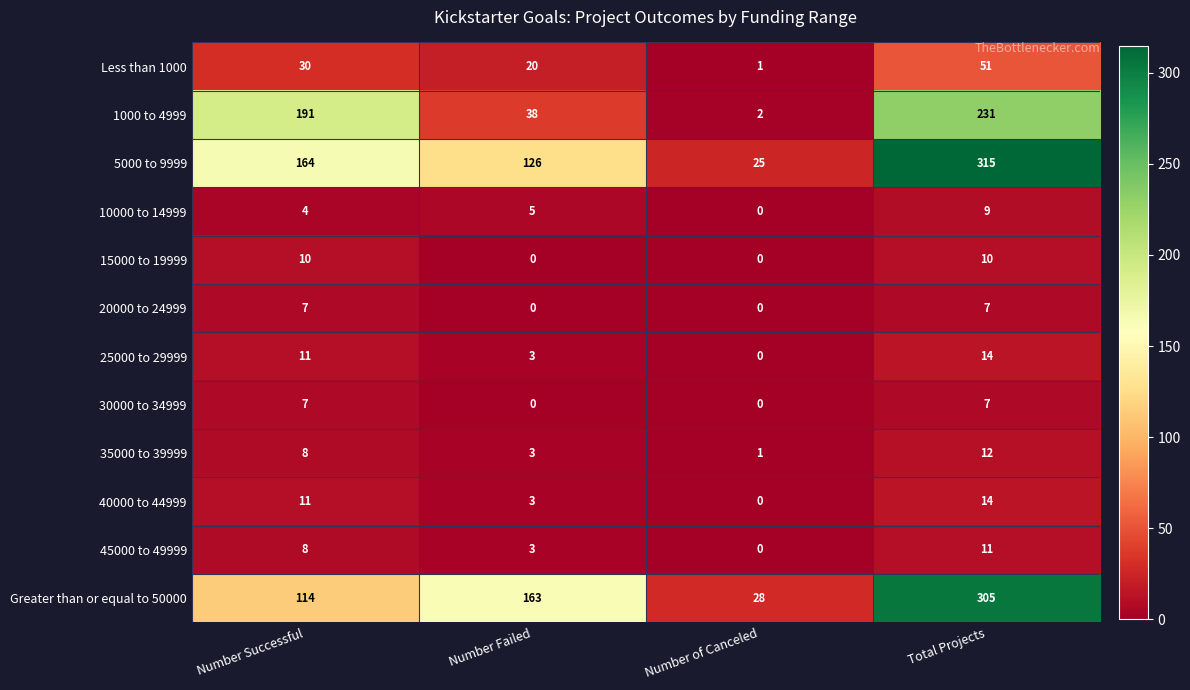

Count the number of categories in the chart.

4